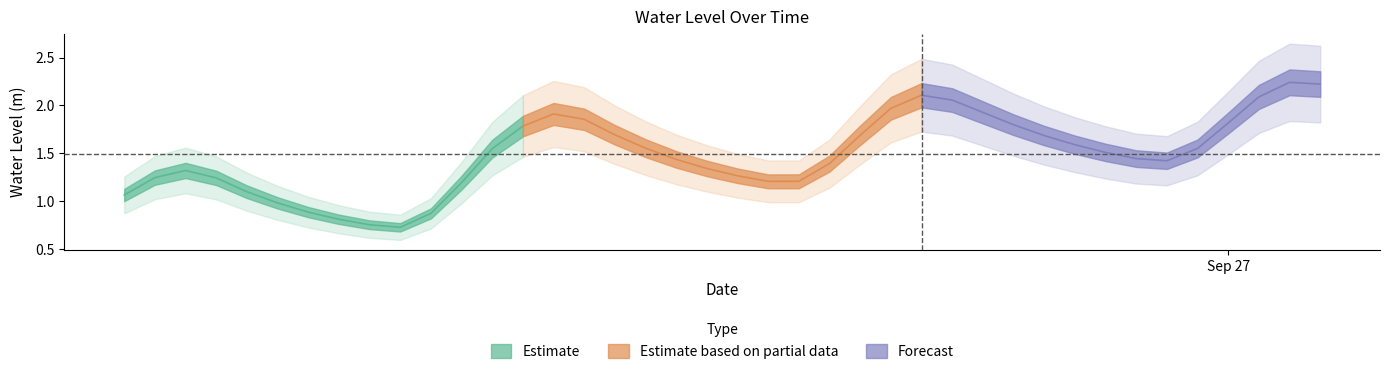

Between 2025-09-26 05:00:00 and 2025-09-26 18:00:00, which is larger?

2025-09-26 18:00:00